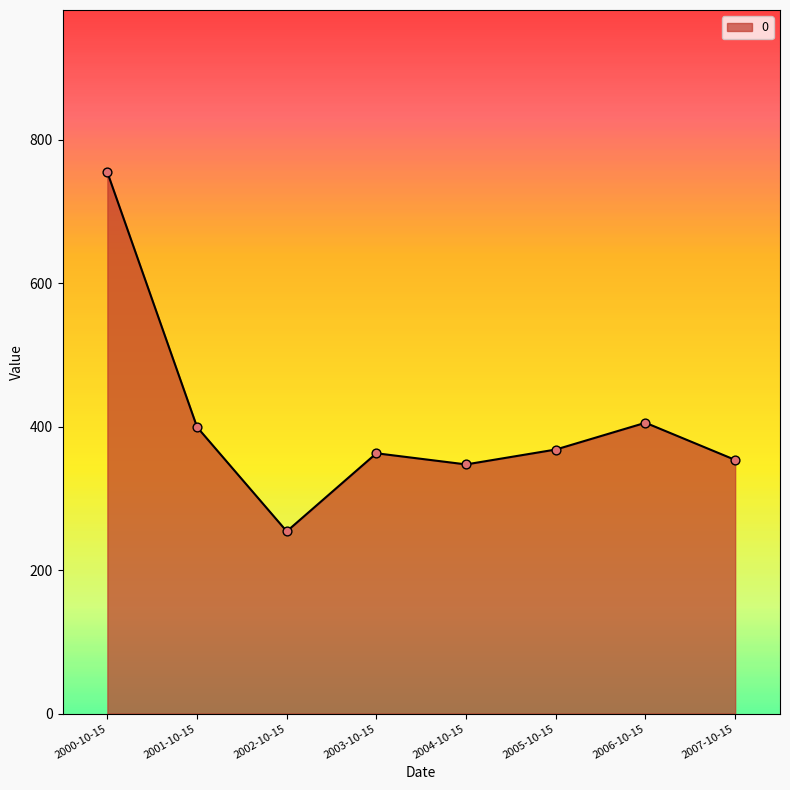

Which has a higher value, 2005-10-15 or 2000-10-15?

2000-10-15